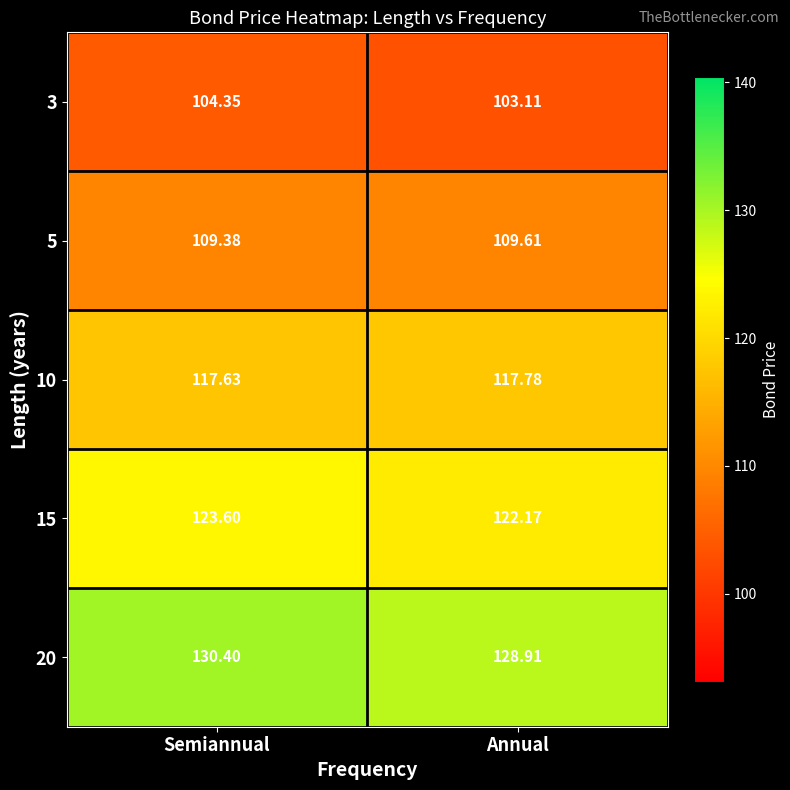

At which label does 5 reach its peak?

Annual